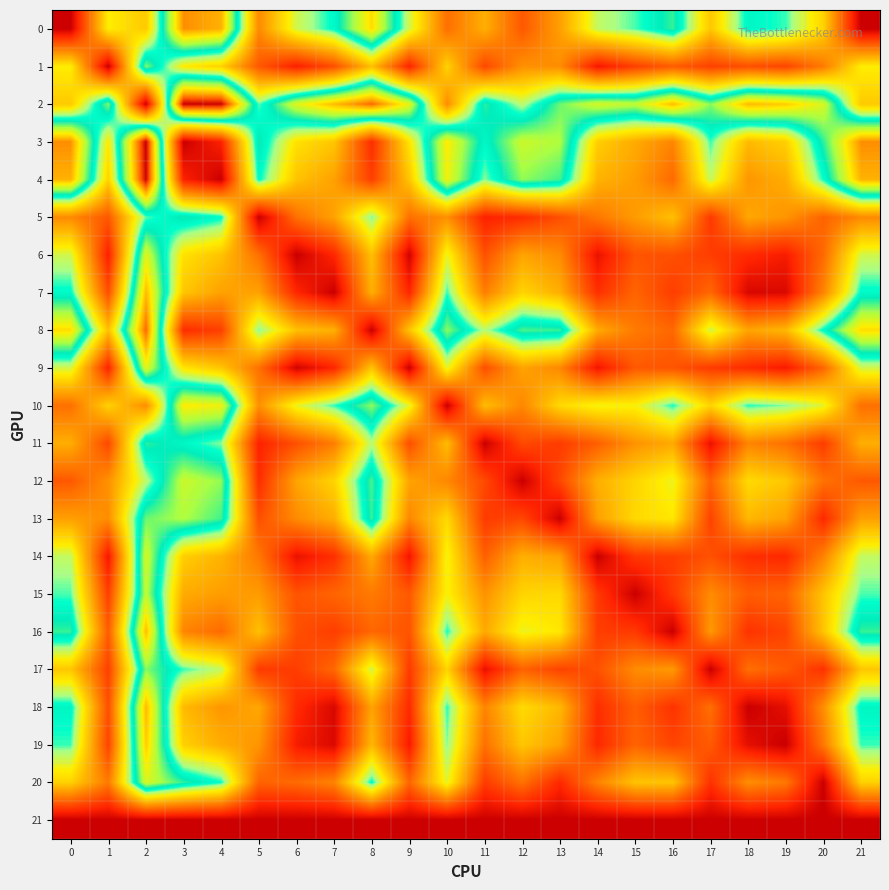

Reading right to left, transcribe all the data shown in this chart.

0: 21=0.0	20=13.5	19=18.9	18=20.0	17=12.8	16=21.5	15=18.7	14=17.1	13=10.5	12=6.1	11=11.3	10=7.5	9=16.7	8=26.9	7=19.7	6=16.7	5=9.1	4=28.6	3=29.8	2=13.0	1=15.2	0=0.0
1: 21=15.2	20=8.2	19=4.9	18=5.5	17=4.7	16=6.3	15=4.6	14=2.1	13=9.3	12=9.6	11=5.1	10=13.5	9=2.9	8=12.4	7=5.5	6=2.6	5=6.1	4=13.5	3=14.9	2=22.7	1=0.0	0=15.2
2: 21=13.0	20=24.9	19=27.5	18=28.3	17=22.8	16=28.1	15=24.2	14=24.8	13=22.4	12=17.3	11=21.3	10=9.3	9=25.3	8=31.0	7=28.2	6=25.2	5=18.6	4=34.3	3=34.5	2=0.0	1=22.7	0=13.0
3: 21=29.8	20=21.4	19=13.4	18=12.1	17=18.9	16=8.8	15=11.1	14=13.3	13=23.6	12=24.5	11=19.8	10=26.2	9=14.6	8=3.5	7=12.7	6=14.4	5=21.0	4=2.8	3=0.0	2=34.5	1=14.9	0=29.8
4: 21=28.6	20=19.3	19=11.2	18=9.9	17=17.1	16=7.2	15=10.3	14=11.7	13=21.7	12=23.0	11=18.1	10=25.7	9=12.8	8=4.6	7=10.5	6=12.6	5=19.6	4=0.0	3=2.8	2=34.3	1=13.5	0=28.6
5: 21=9.1	20=6.8	19=9.8	18=10.9	17=4.2	16=12.4	15=10.2	14=8.0	13=5.5	12=3.5	11=2.7	10=9.5	9=7.6	8=18.3	7=10.6	6=7.6	5=0.0	4=19.6	3=21.0	2=18.6	1=6.1	0=9.1
6: 21=16.7	20=7.2	19=2.4	18=3.3	17=4.5	16=5.6	15=5.8	14=1.6	13=9.2	12=10.7	11=5.6	10=15.9	9=0.3	8=12.4	7=3.1	6=0.0	5=7.6	4=12.6	3=14.4	2=25.2	1=2.6	0=16.7
7: 21=19.7	20=8.8	19=0.8	18=0.7	17=7.0	16=4.5	15=6.9	14=3.6	13=11.4	12=13.6	11=8.4	10=19.0	9=3.0	8=11.4	7=0.0	6=3.1	5=10.6	4=10.5	3=12.7	2=28.2	1=5.5	0=19.7
8: 21=26.9	20=19.6	19=11.9	18=10.7	17=16.7	16=7.0	15=8.2	14=11.1	13=21.5	12=21.8	11=17.5	10=22.9	9=12.7	8=0.0	7=11.4	6=12.4	5=18.3	4=4.6	3=3.5	2=31.0	1=12.4	0=26.9
9: 21=16.7	20=6.9	19=2.3	18=3.3	17=4.3	16=5.8	15=6.1	14=2.0	13=9.0	12=10.7	11=5.5	10=16.0	9=0.0	8=12.7	7=3.0	6=0.3	5=7.6	4=12.8	3=14.6	2=25.3	1=2.9	0=16.7
10: 21=7.5	20=16.1	19=18.2	18=19.0	17=13.7	16=19.2	15=15.4	14=15.6	13=13.9	12=9.0	11=12.2	10=0.0	9=16.0	8=22.9	7=19.0	6=15.9	5=9.5	4=25.7	3=26.2	2=9.3	1=13.5	0=7.5
11: 21=11.3	20=4.4	19=7.6	18=8.8	17=1.5	16=11.0	15=9.7	14=6.5	13=4.3	12=5.2	11=0.0	10=12.2	9=5.5	8=17.5	7=8.4	6=5.6	5=2.7	4=18.1	3=19.8	2=21.3	1=5.1	0=11.3
12: 21=6.1	20=7.7	19=12.8	18=14.0	17=6.7	16=15.9	15=13.7	14=11.4	13=5.1	12=0.0	11=5.2	10=9.0	9=10.7	8=21.8	7=13.6	6=10.7	5=3.5	4=23.0	3=24.5	2=17.3	1=9.6	0=6.1
13: 21=10.5	20=3.2	19=10.6	18=11.9	17=4.8	16=14.8	15=13.9	14=10.4	13=0.0	12=5.1	11=4.3	10=13.9	9=9.0	8=21.5	7=11.4	6=9.2	5=5.5	4=21.7	3=23.6	2=22.4	1=9.3	0=10.5
14: 21=17.1	20=8.7	19=3.1	18=3.5	17=5.6	16=4.5	15=4.2	14=0.0	13=10.4	12=11.4	11=6.5	10=15.6	9=2.0	8=11.1	7=3.6	6=1.6	5=8.0	4=11.7	3=13.3	2=24.8	1=2.1	0=17.1
15: 21=18.7	20=12.6	19=6.8	18=6.4	17=9.2	16=4.2	15=0.0	14=4.2	13=13.9	12=13.7	11=9.7	10=15.4	9=6.1	8=8.2	7=6.9	6=5.8	5=10.2	4=10.3	3=11.1	2=24.2	1=4.6	0=18.7
16: 21=21.5	20=12.7	19=4.9	18=3.8	17=10.0	16=0.0	15=4.2	14=4.5	13=14.8	12=15.9	11=11.0	10=19.2	9=5.8	8=7.0	7=4.5	6=5.6	5=12.4	4=7.2	3=8.8	2=28.1	1=6.3	0=21.5
17: 21=12.8	20=3.7	19=6.2	18=7.5	17=0.0	16=10.0	15=9.2	14=5.6	13=4.8	12=6.7	11=1.5	10=13.7	9=4.3	8=16.7	7=7.0	6=4.5	5=4.2	4=17.1	3=18.9	2=22.8	1=4.7	0=12.8
18: 21=20.0	20=9.4	19=1.3	18=0.0	17=7.5	16=3.8	15=6.4	14=3.5	13=11.9	12=14.0	11=8.8	10=19.0	9=3.3	8=10.7	7=0.7	6=3.3	5=10.9	4=9.9	3=12.1	2=28.3	1=5.5	0=20.0
19: 21=18.9	20=8.1	19=0.0	18=1.3	17=6.2	16=4.9	15=6.8	14=3.1	13=10.6	12=12.8	11=7.6	10=18.2	9=2.3	8=11.9	7=0.8	6=2.4	5=9.8	4=11.2	3=13.4	2=27.5	1=4.9	0=18.9
20: 21=13.5	20=0.0	19=8.1	18=9.4	17=3.7	16=12.7	15=12.6	14=8.7	13=3.2	12=7.7	11=4.4	10=16.1	9=6.9	8=19.6	7=8.8	6=7.2	5=6.8	4=19.3	3=21.4	2=24.9	1=8.2	0=13.5
21: 21=0.0	20=0.0	19=0.0	18=0.0	17=0.0	16=0.0	15=0.0	14=0.0	13=0.0	12=0.0	11=0.0	10=0.0	9=0.0	8=0.0	7=0.0	6=0.0	5=0.0	4=0.0	3=0.0	2=0.0	1=0.0	0=0.0